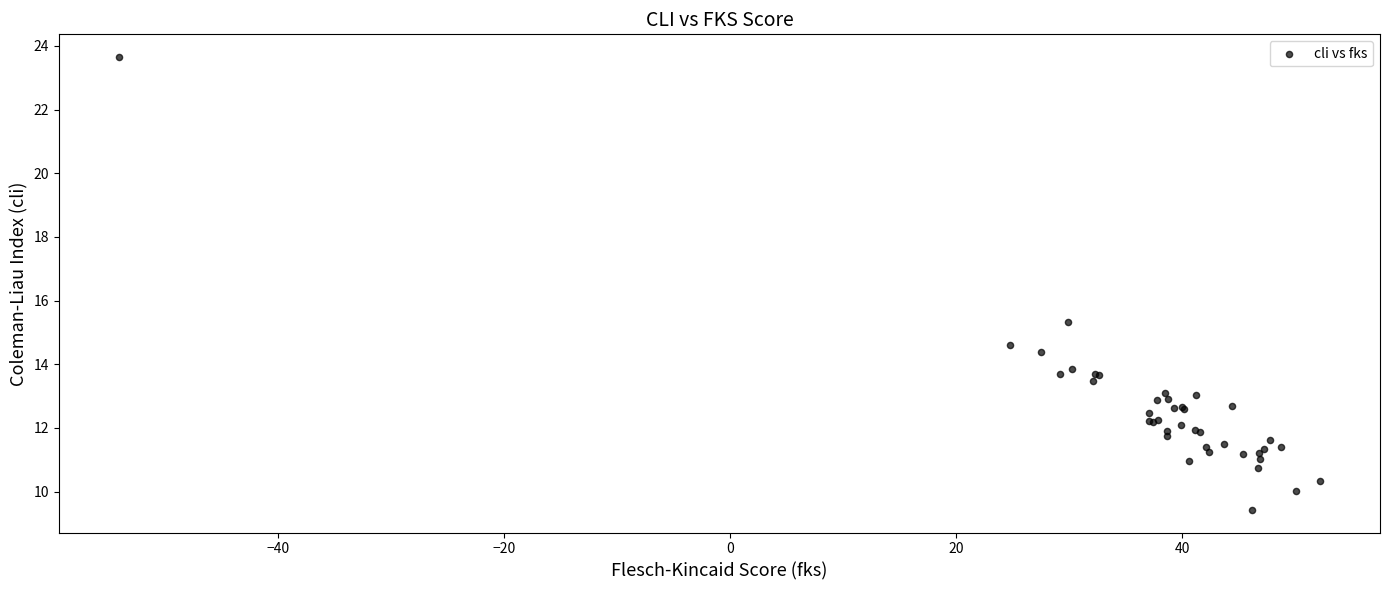

What Y value in the scatter plot is closest to 16?

15.3